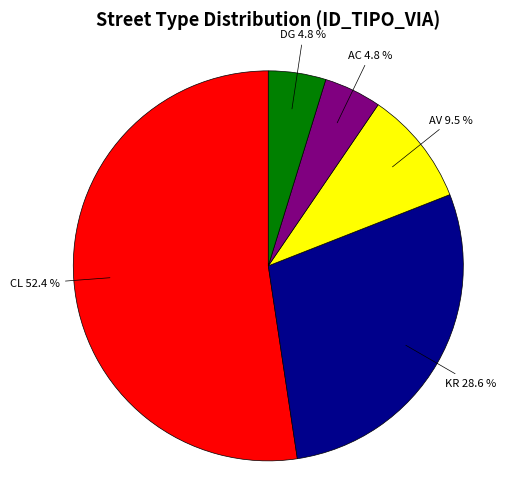

Does any single category account for the majority?

Yes